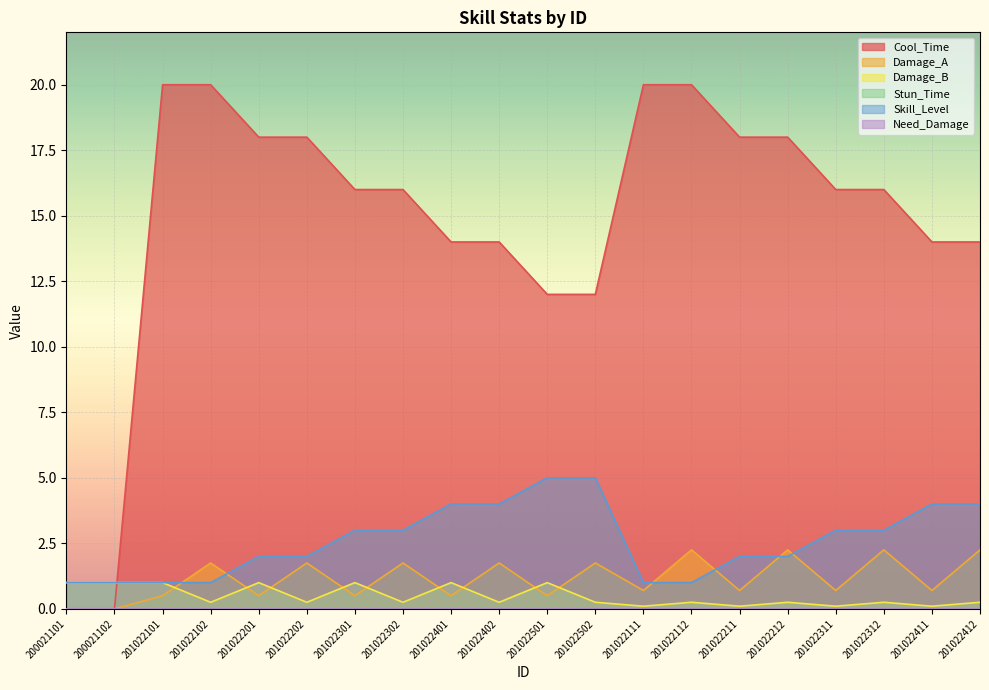

Reading right to left, list all the values displayed in this chart.

Cool_Time: 201022412=14.0	201022411=14.0	201022312=16.0	201022311=16.0	201022212=18.0	201022211=18.0	201022112=20.0	201022111=20.0	201022502=12.0	201022501=12.0	201022402=14.0	201022401=14.0	201022302=16.0	201022301=16.0	201022202=18.0	201022201=18.0	201022102=20.0	201022101=20.0	200021102=0.0	200021101=0.0
Damage_A: 201022412=2.2	201022411=0.7	201022312=2.2	201022311=0.7	201022212=2.2	201022211=0.7	201022112=2.2	201022111=0.7	201022502=1.8	201022501=0.5	201022402=1.8	201022401=0.5	201022302=1.8	201022301=0.5	201022202=1.8	201022201=0.5	201022102=1.8	201022101=0.5	200021102=0.0	200021101=0.0
Damage_B: 201022412=0.2	201022411=0.1	201022312=0.2	201022311=0.1	201022212=0.2	201022211=0.1	201022112=0.2	201022111=0.1	201022502=0.2	201022501=1.0	201022402=0.2	201022401=1.0	201022302=0.2	201022301=1.0	201022202=0.2	201022201=1.0	201022102=0.2	201022101=1.0	200021102=1.0	200021101=1.0
Skill_Level: 201022412=4.0	201022411=4.0	201022312=3.0	201022311=3.0	201022212=2.0	201022211=2.0	201022112=1.0	201022111=1.0	201022502=5.0	201022501=5.0	201022402=4.0	201022401=4.0	201022302=3.0	201022301=3.0	201022202=2.0	201022201=2.0	201022102=1.0	201022101=1.0	200021102=1.0	200021101=1.0